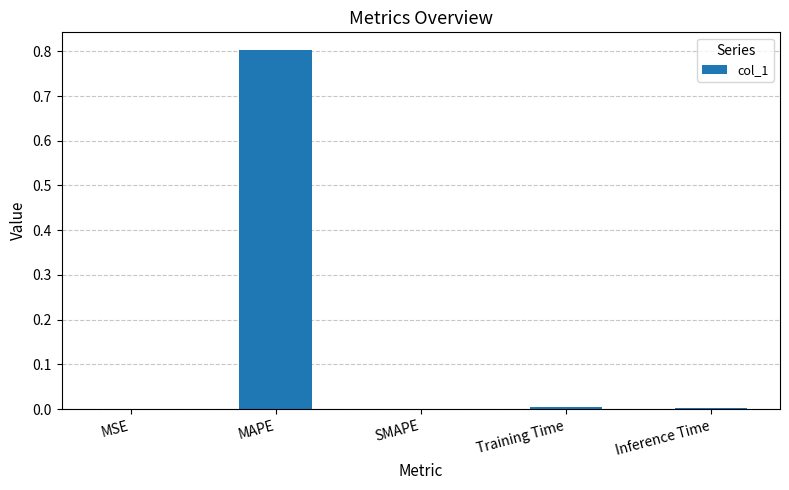

The chart shows a value of 0.4 at SMAPE. True or false?

False